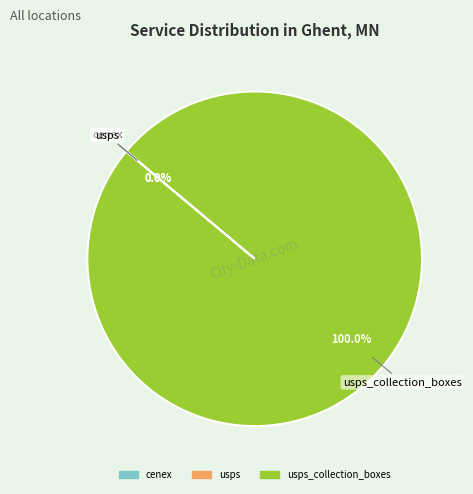

Is there a majority slice in this chart?

Yes